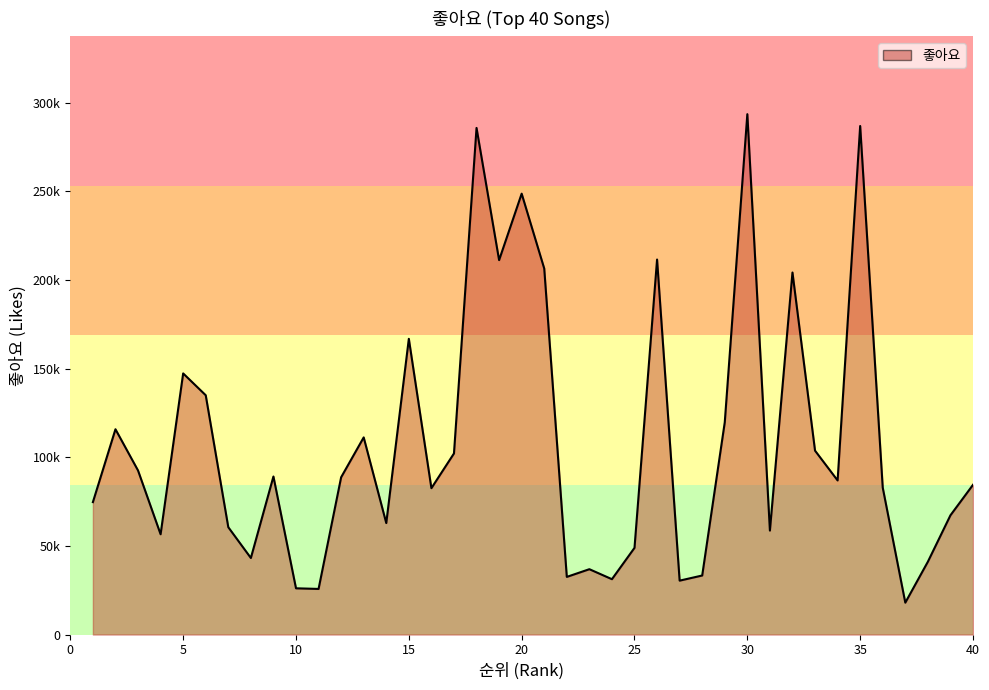

Does the chart display data point markers on the line(s)?

No